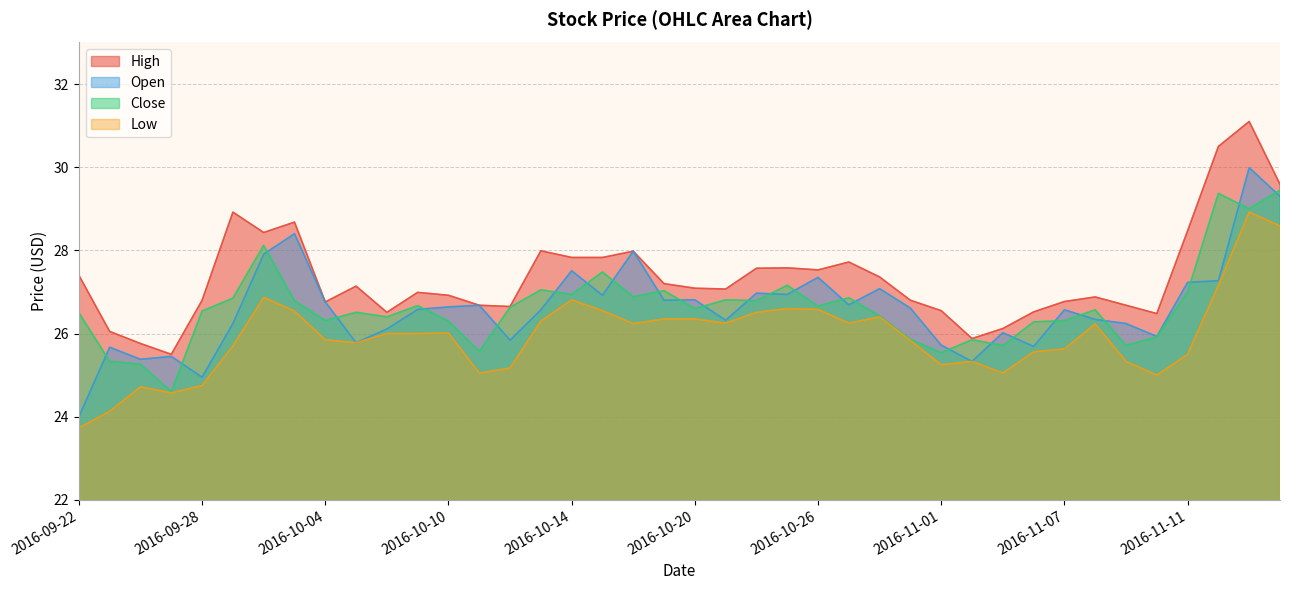

At which label is High closest to 28?

2016-10-13